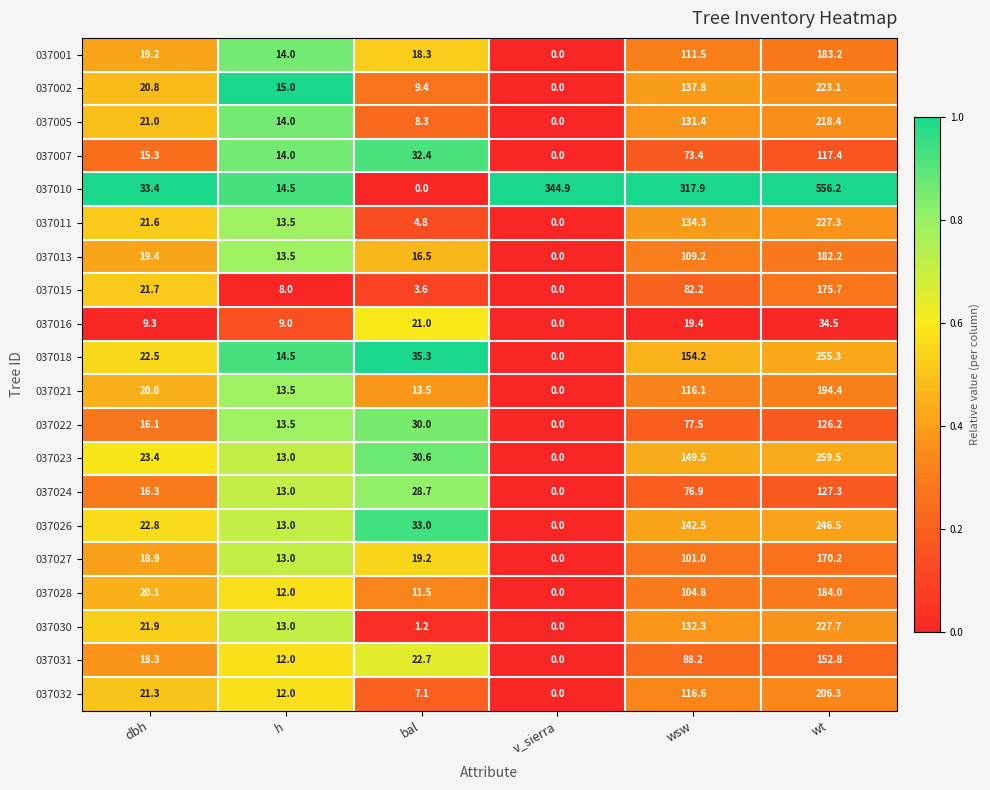

Is it true that 037001 equals 89.1 at v_sierra?

False